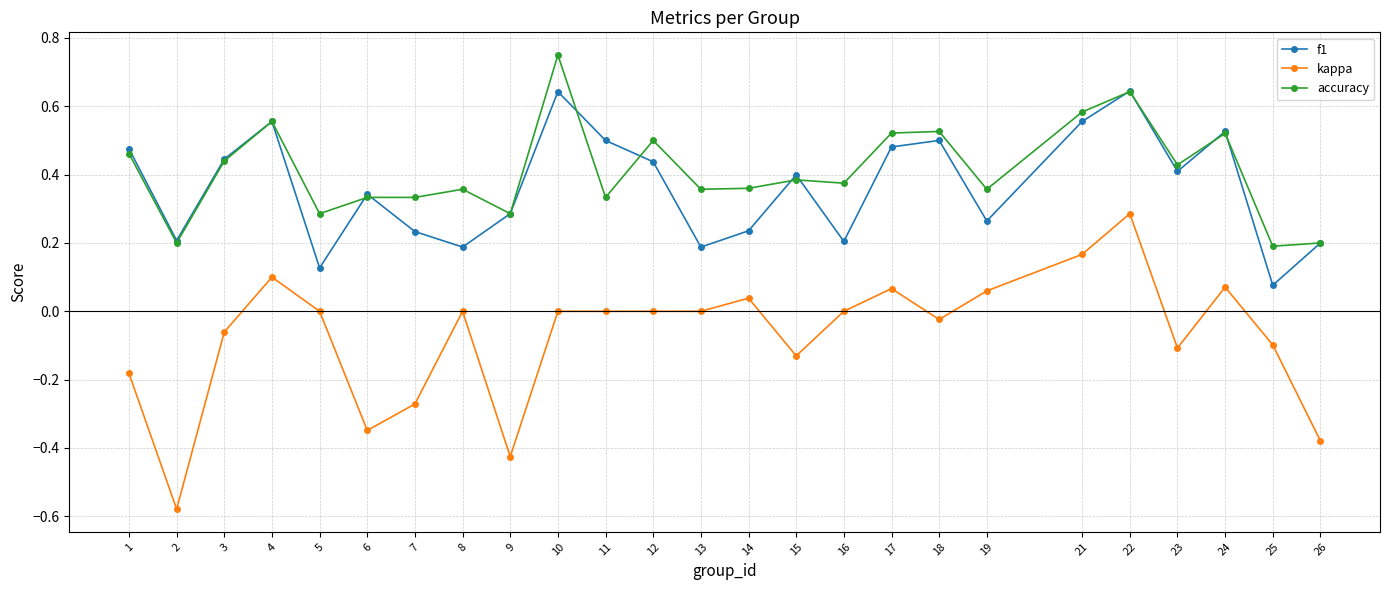

Rank the series at 19 from lowest to highest value.

kappa, f1, accuracy